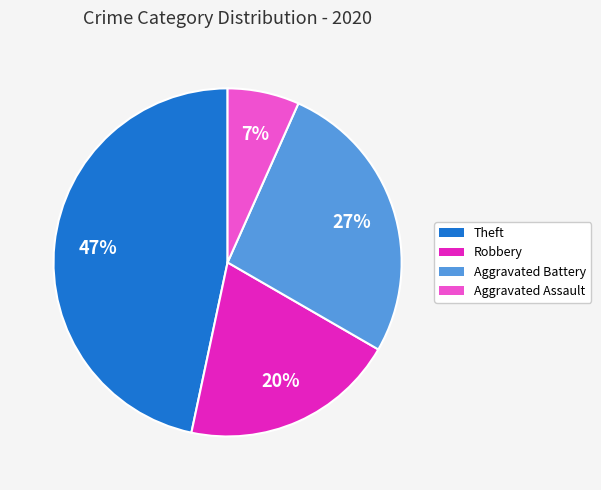

Which slice is the smallest?

Aggravated Assault